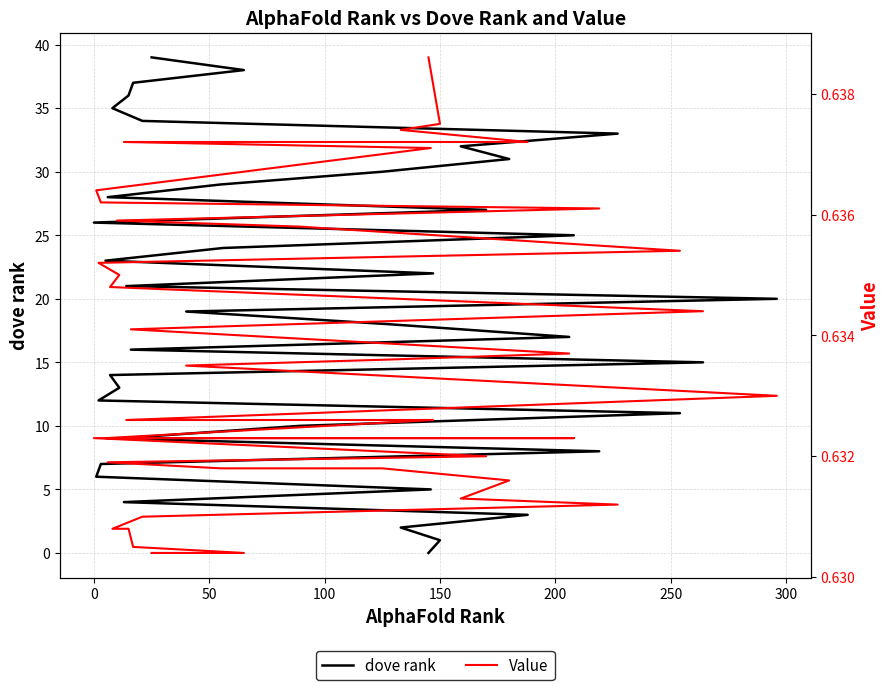

Which series has the largest total across all categories?

dove rank